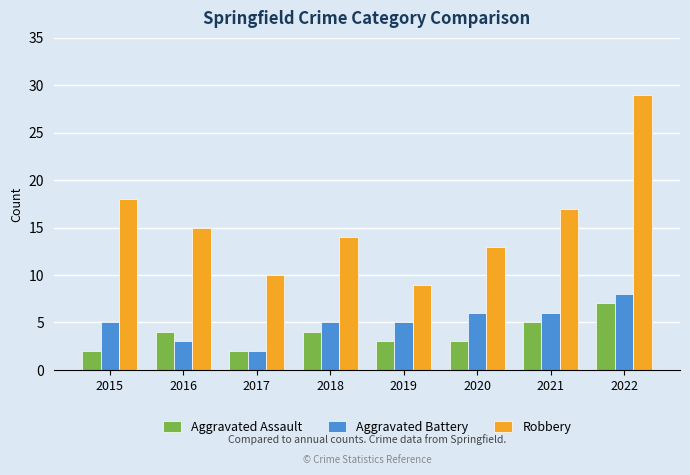

Which series changed the most between 2016 and 2021?

Aggravated Battery